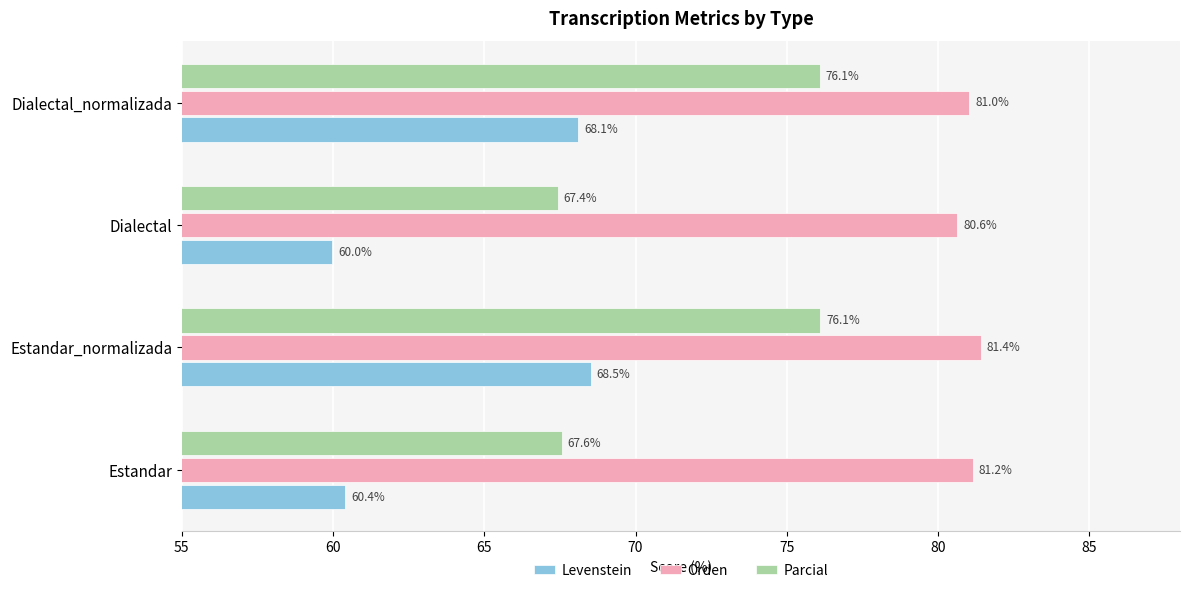

Which category has the lowest value in the Levenstein series?

Dialectal